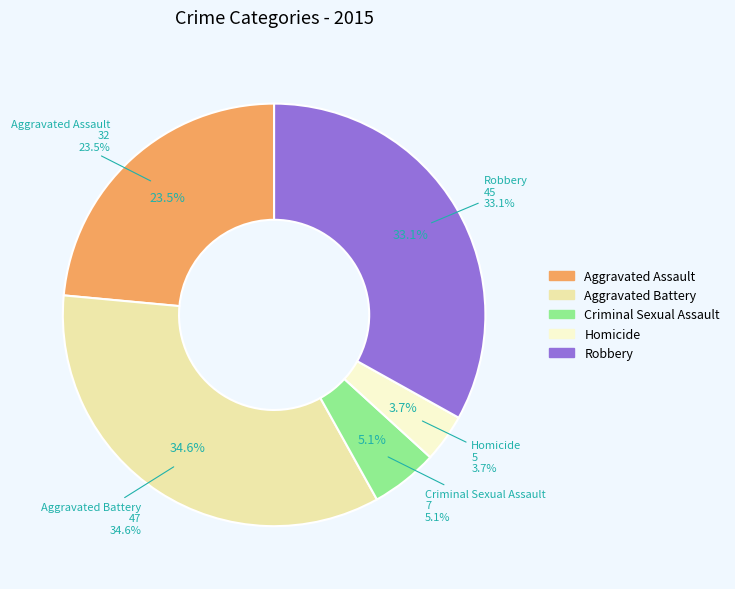

Is there a majority slice in this chart?

No